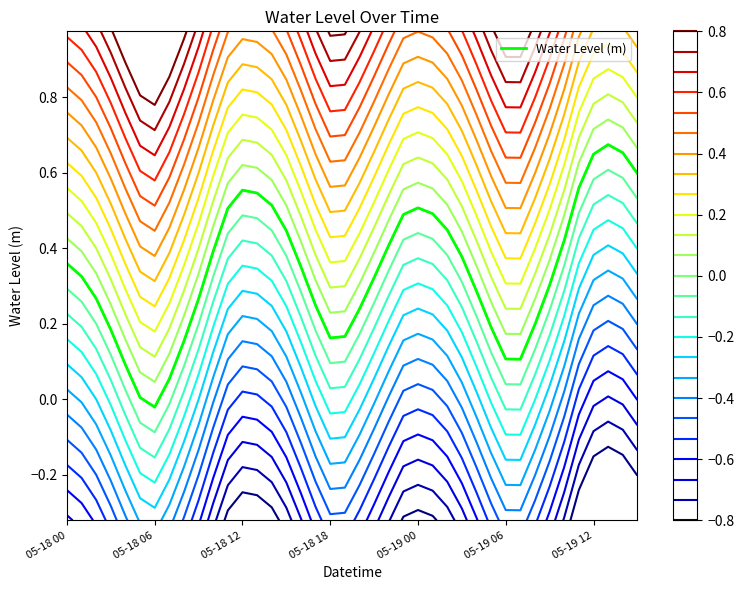

True or false: Water Level (m) has a value of 0.2 at 05-18 00.

False